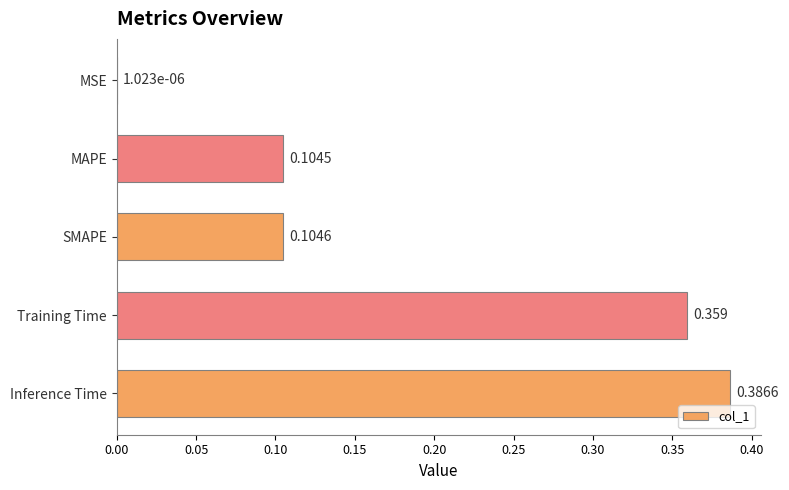

Which has a higher value, SMAPE or Inference Time?

Inference Time